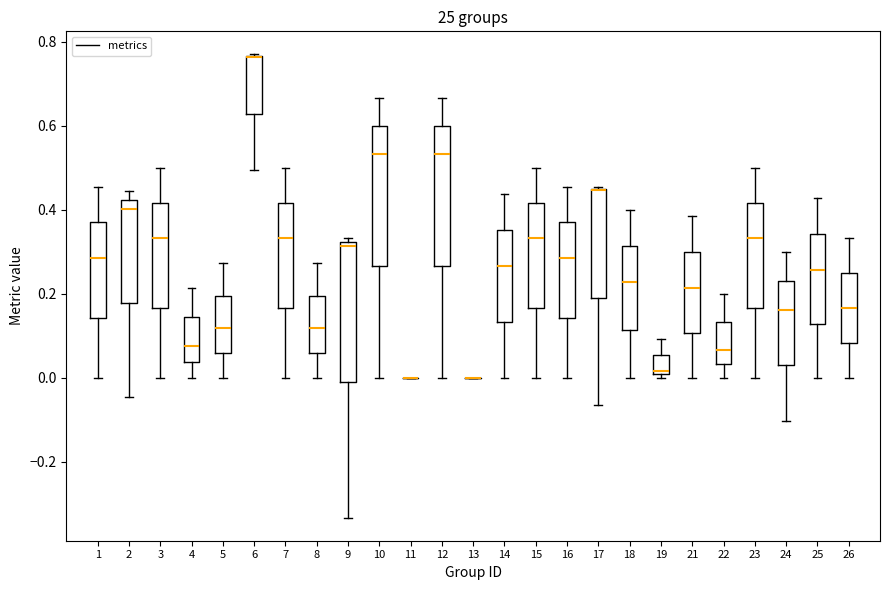

Reading left to right, transcribe this box plot: for each box, give where its median line is, the range the box spans, and where its two whiskers end, as read against the y-axis. The values are not printed on the chart, so give them approximately, as read against the axis.

1: median 0.28, box 0.14 to 0.36, whiskers 0.00 to 0.46
2: median 0.40, box 0.18 to 0.42, whiskers -0.04 to 0.44
3: median 0.34, box 0.16 to 0.42, whiskers 0.00 to 0.50
4: median 0.08, box 0.04 to 0.14, whiskers 0.00 to 0.22
5: median 0.12, box 0.06 to 0.20, whiskers 0.00 to 0.28
6: median 0.76 (drawn on the box's upper edge), box 0.62 to 0.76, whiskers 0.50 to 0.76
7: median 0.34, box 0.16 to 0.42, whiskers 0.00 to 0.50
8: median 0.12, box 0.06 to 0.20, whiskers 0.00 to 0.28
9: median 0.32 (just below the box's upper edge), box 0.00 to 0.32, whiskers -0.34 to 0.34
10: median 0.54, box 0.26 to 0.60, whiskers 0.00 to 0.66
11: box collapsed to a line at 0.00, whiskers 0.00 to 0.00
12: median 0.54, box 0.26 to 0.60, whiskers 0.00 to 0.66
13: box collapsed to a line at 0.00, whiskers 0.00 to 0.00
14: median 0.26, box 0.14 to 0.36, whiskers 0.00 to 0.44
15: median 0.34, box 0.16 to 0.42, whiskers 0.00 to 0.50
16: median 0.28, box 0.14 to 0.36, whiskers 0.00 to 0.46
17: median 0.44 (drawn on the box's upper edge), box 0.20 to 0.46, whiskers -0.06 to 0.46
18: median 0.22, box 0.12 to 0.32, whiskers 0.00 to 0.40
19: median 0.02, box 0.00 to 0.06, whiskers 0.00 (just below the box's lower edge) to 0.10
21: median 0.22, box 0.10 to 0.30, whiskers 0.00 to 0.38
22: median 0.06, box 0.04 to 0.14, whiskers 0.00 to 0.20
23: median 0.34, box 0.16 to 0.42, whiskers 0.00 to 0.50
24: median 0.16, box 0.02 to 0.24, whiskers -0.10 to 0.30
25: median 0.26, box 0.12 to 0.34, whiskers 0.00 to 0.42
26: median 0.16, box 0.08 to 0.26, whiskers 0.00 to 0.34